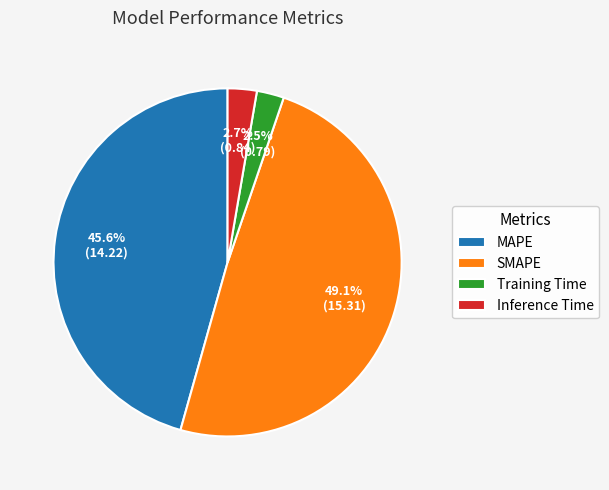

Is it true that MAPE is 46% of the pie?

True